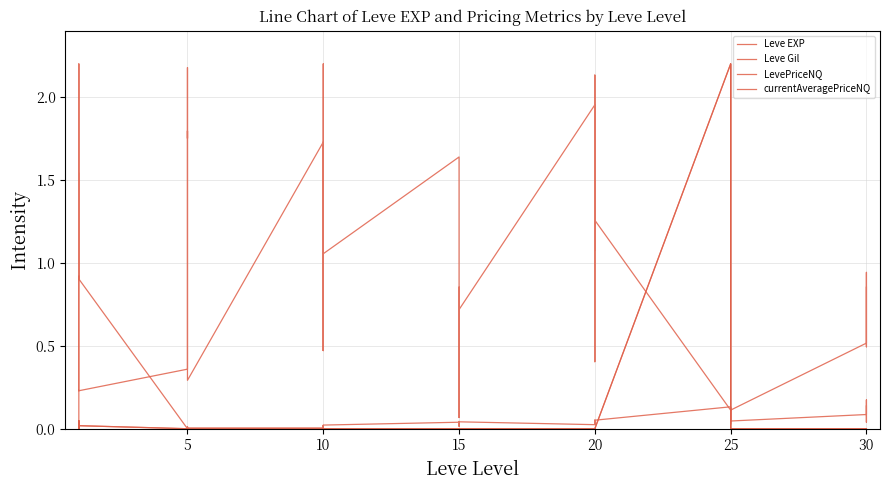

Which has a higher value, 20 or 5?

20